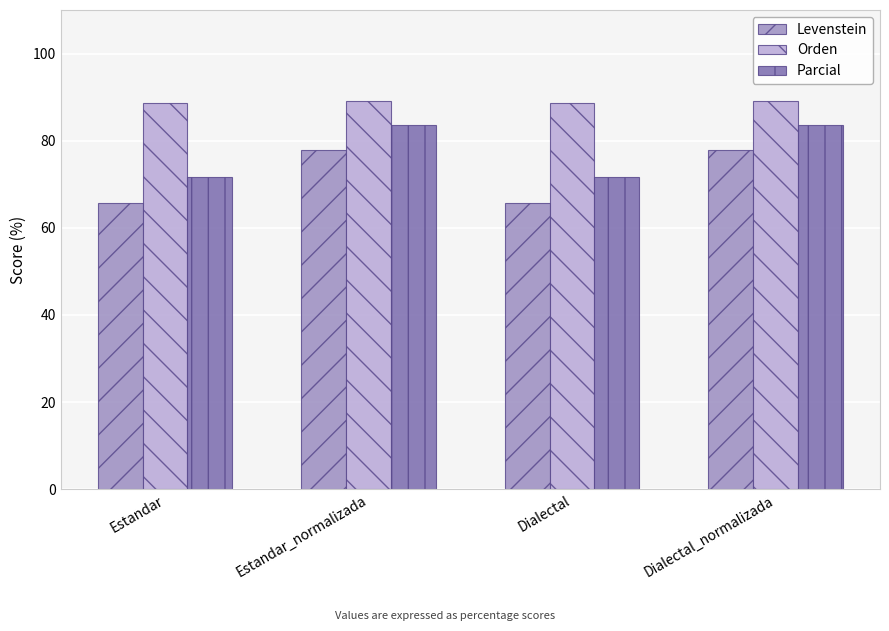

What position from the left is Estandar_normalizada?

2